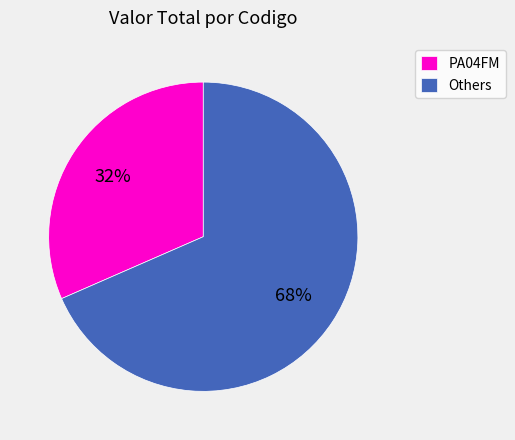

To the nearest percent, what portion does Others represent?

68%